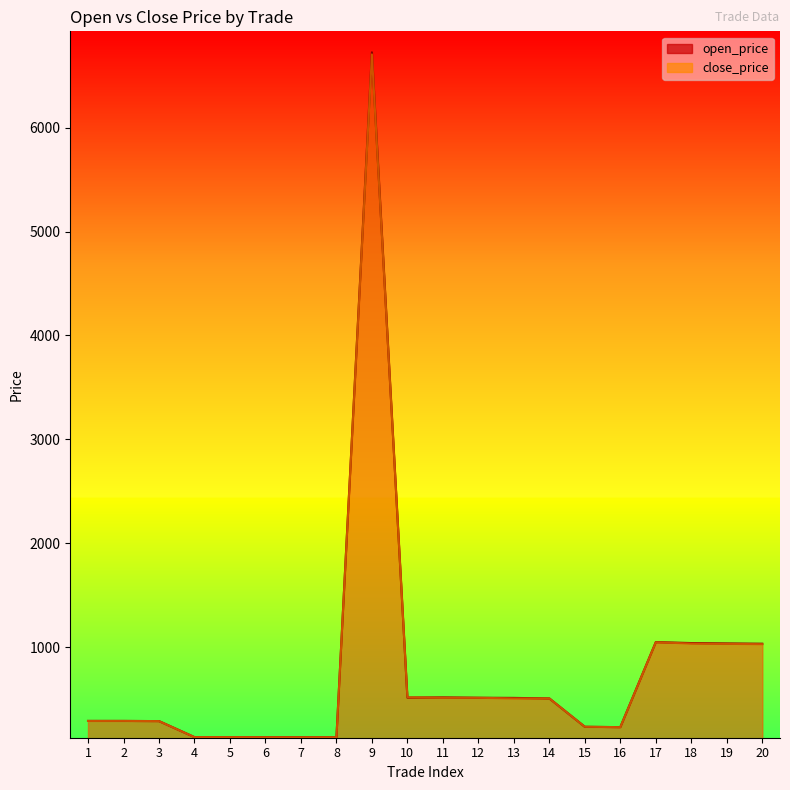

True or false: close_price has more than 0 points higher than both neighbors.

True